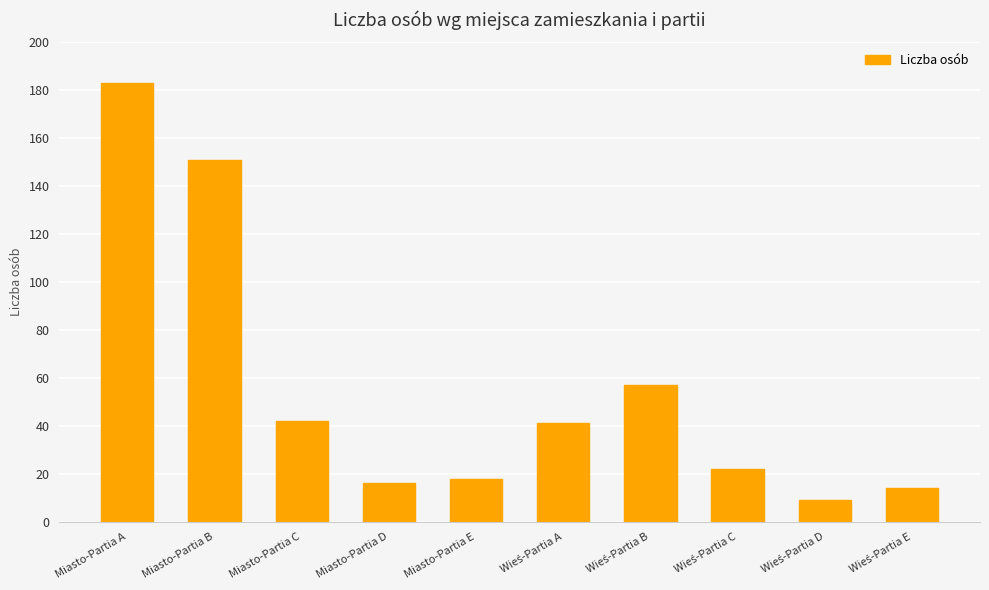

Which category has the highest value across all series?

Miasto-Partia A